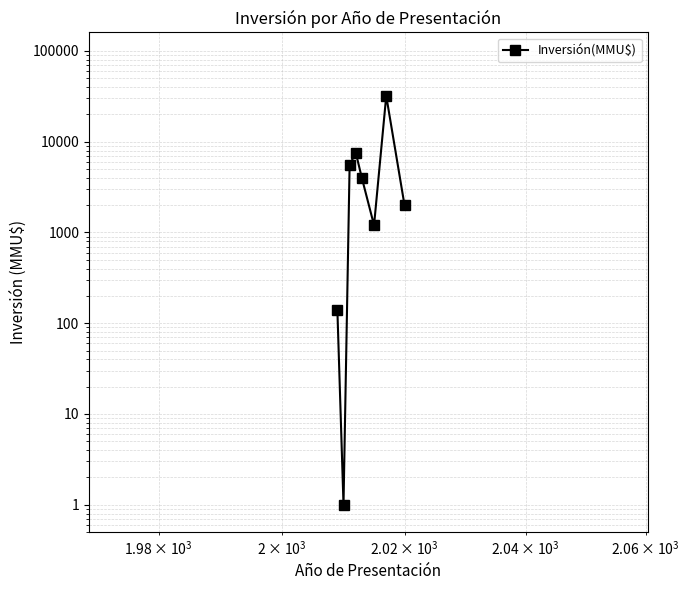

The chart shows a value of 9421 at 10000. True or false?

False